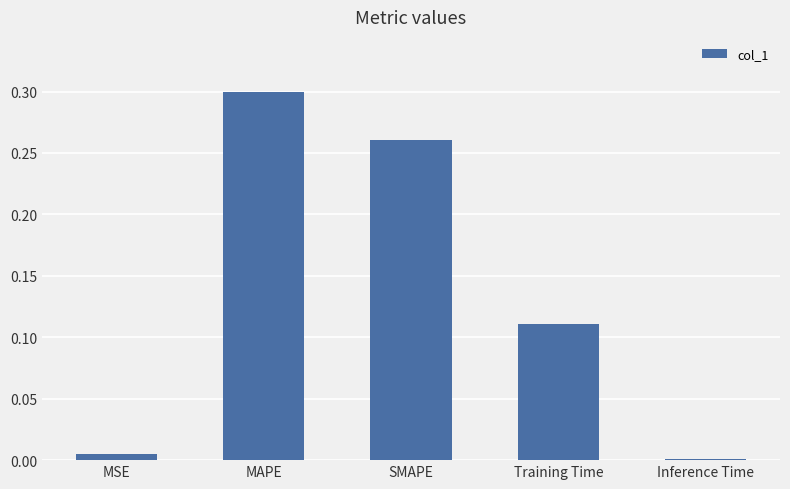

Rank the categories by value from lowest to highest.

Inference Time, MSE, Training Time, SMAPE, MAPE